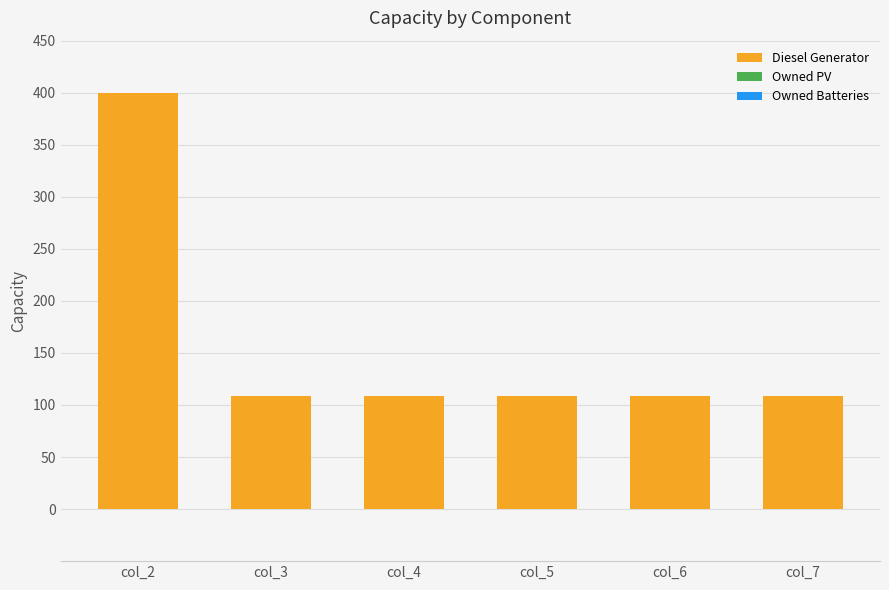

The value at col_3 is 109. True or false?

True